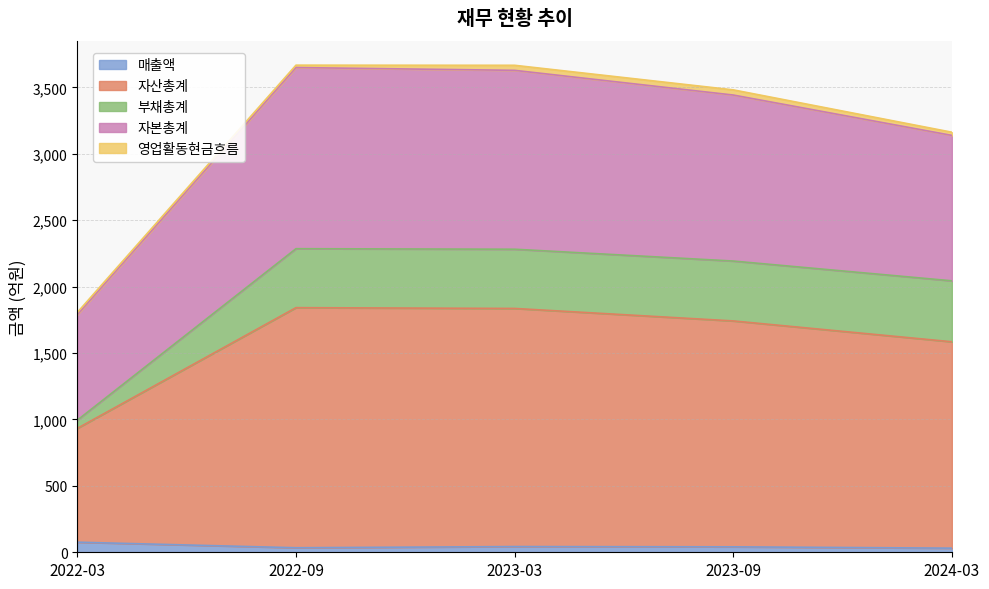

What is the label of the 3rd point from the right?

2023-03